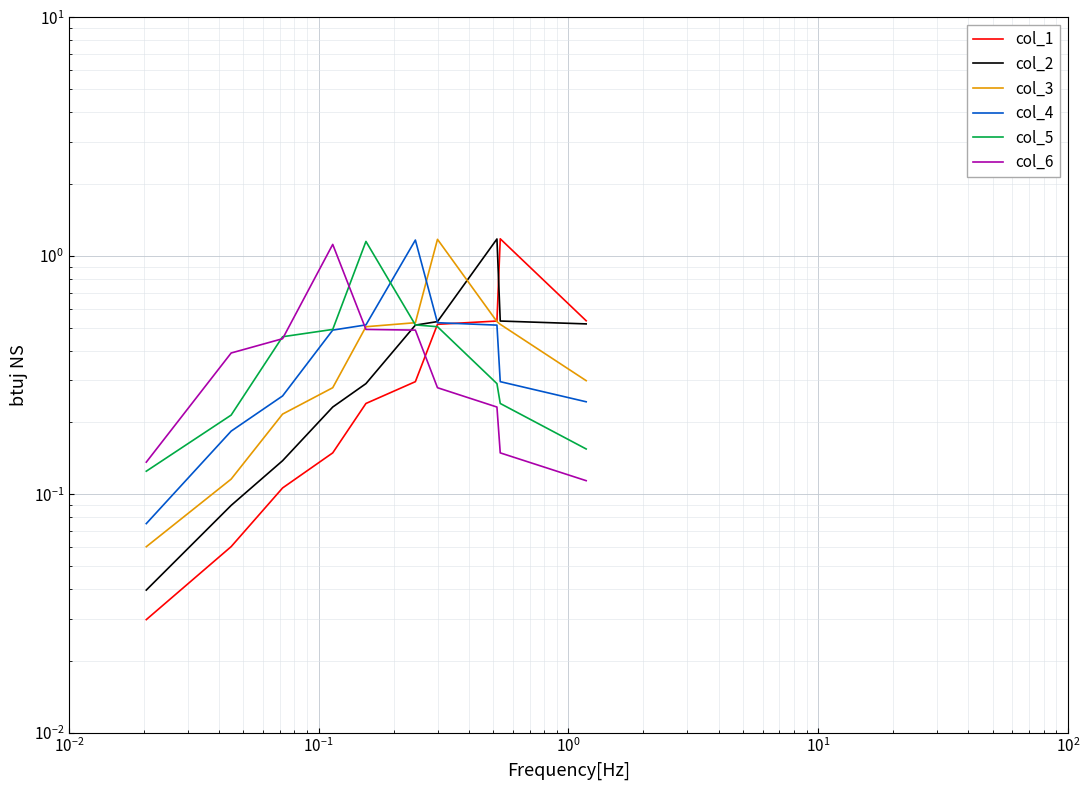

True or false: col_1 has a value of 0.2 at $\mathdefault{10^{1}}$.

False